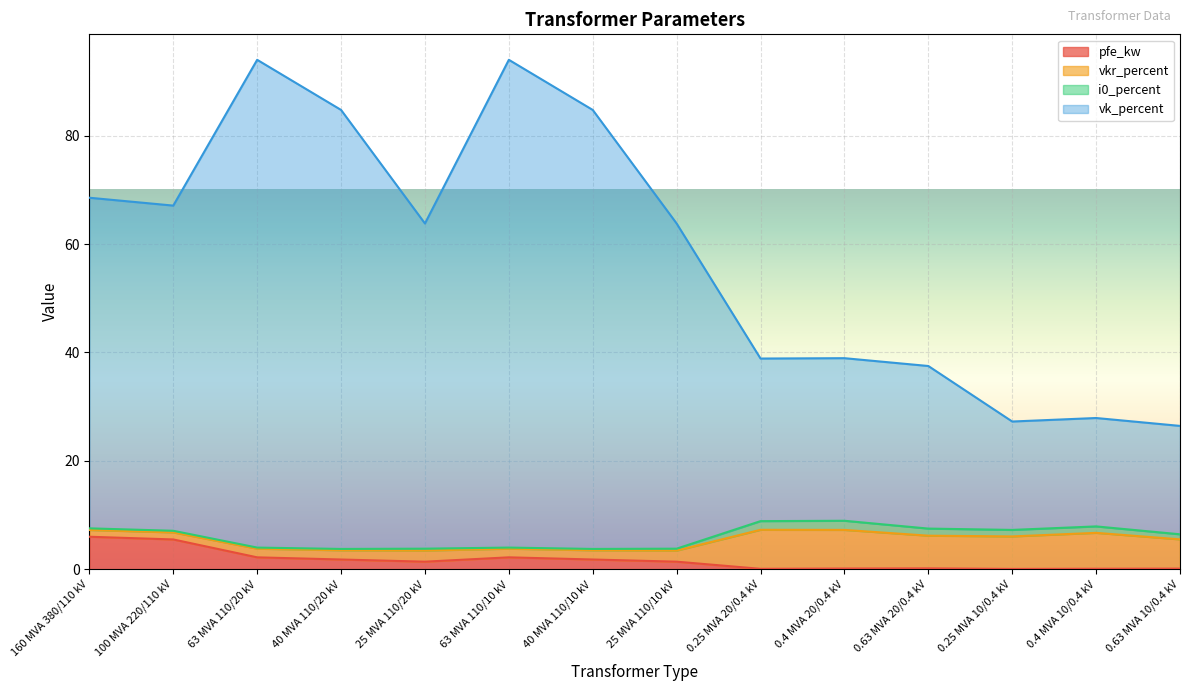

What is the sum of the vk_percent values at 0.4 MVA 20/0.4 kV and 25 MVA 110/20 kV?

102.7